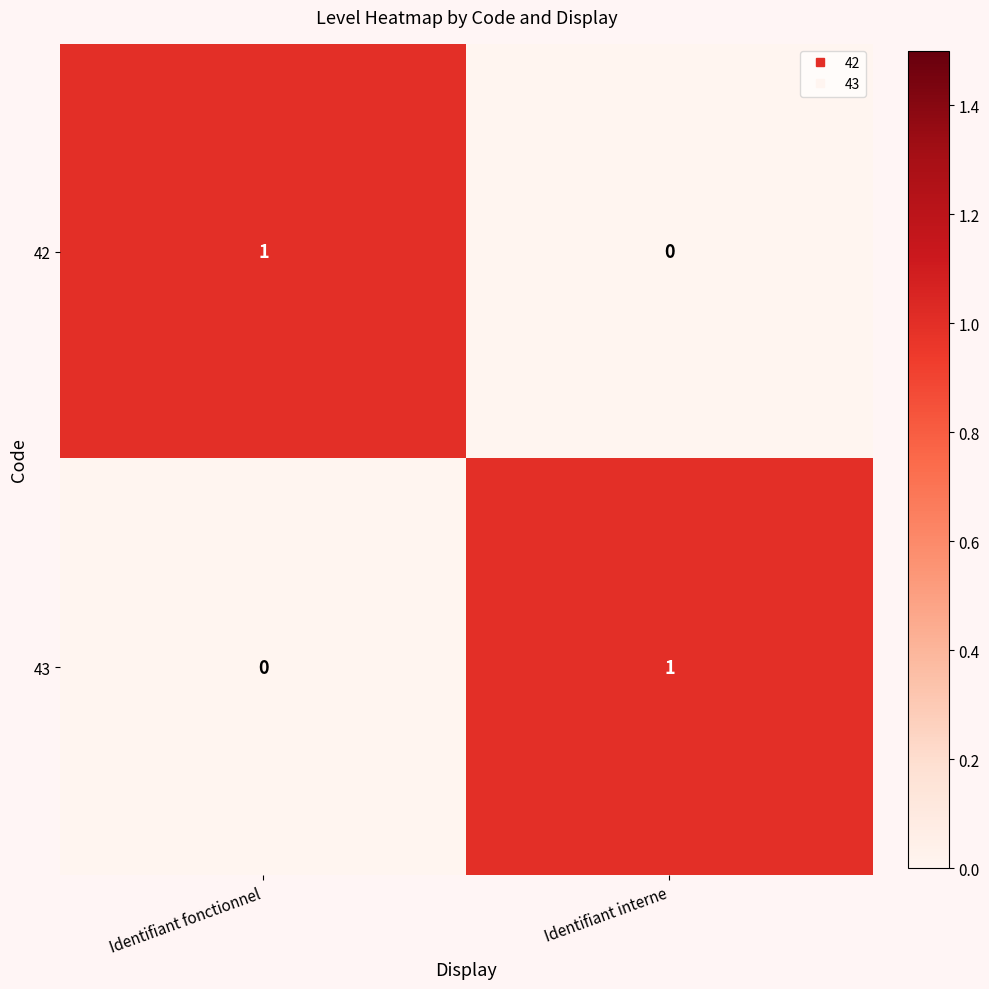

Count the number of data series in this chart.

2